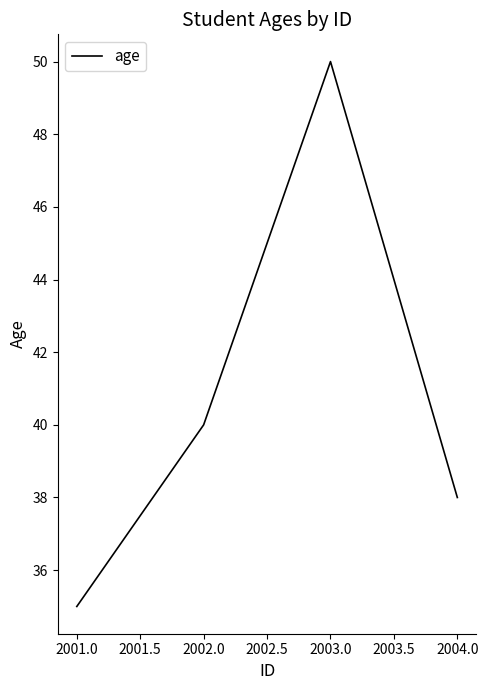

At which label is the value closest to 42?

2002.0